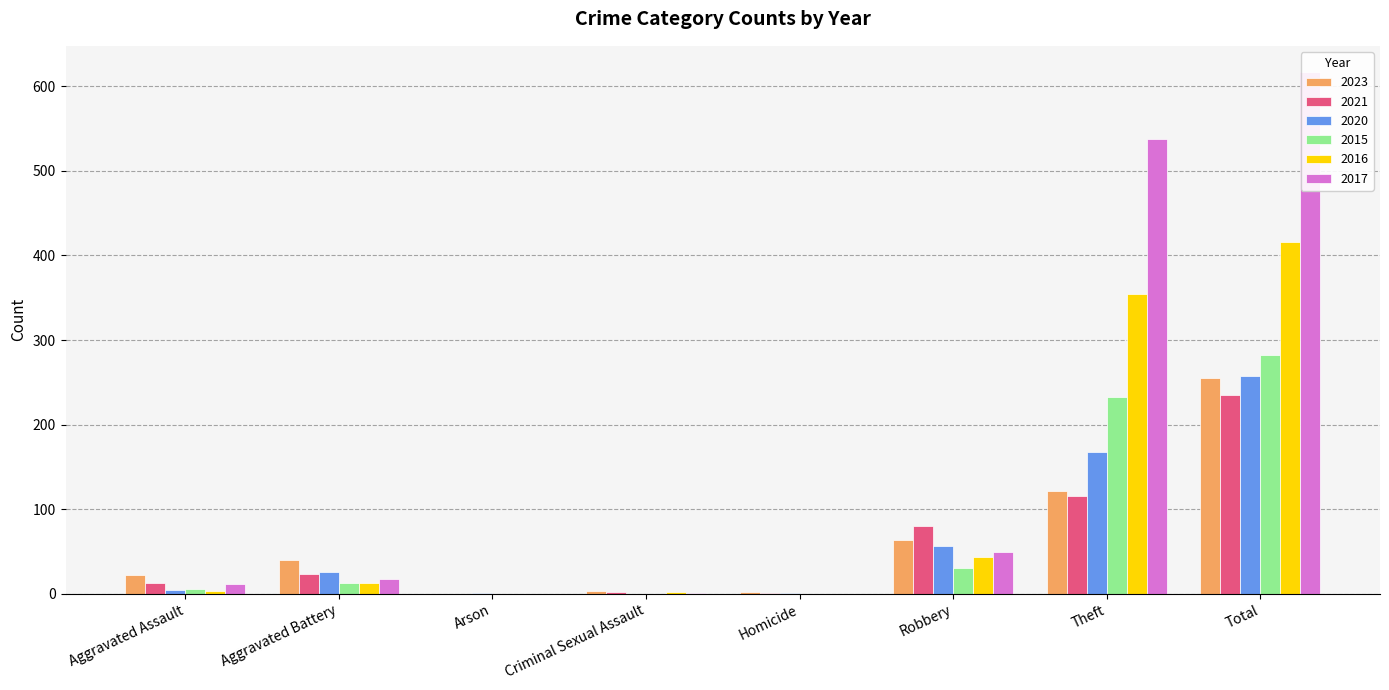

Is the value of 2020 at Aggravated Battery greater than the value of 2015 at Robbery?

No